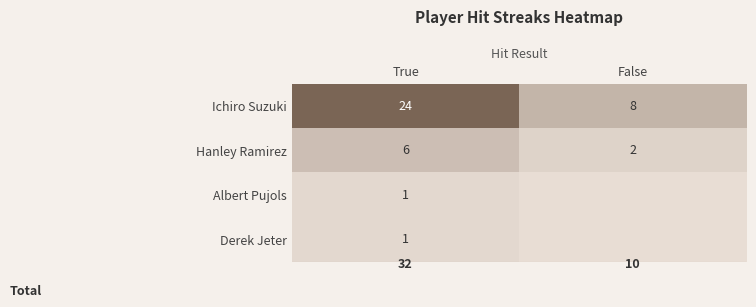

True or false: Derek Jeter has a value of 1 at True.

True